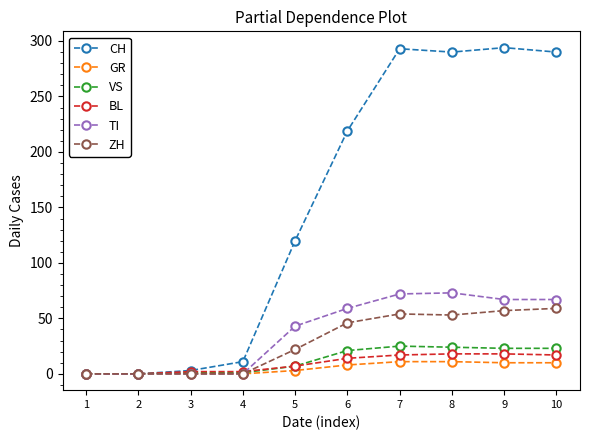

Which series has the largest range (max minus min)?

CH